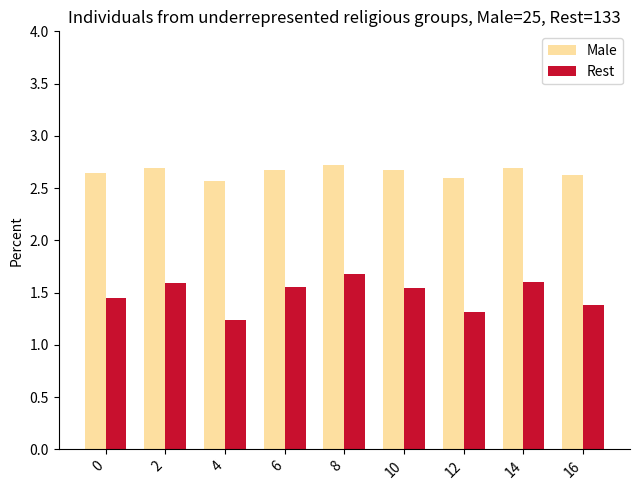

At 2, list the series in order from largest to smallest.

Male, Rest